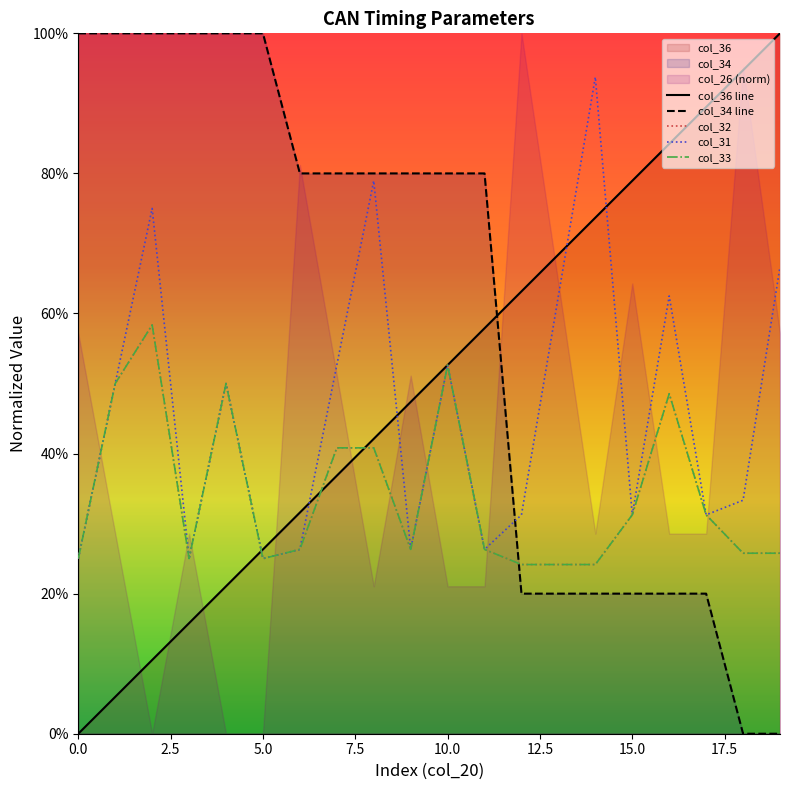

Between 7 and 17, which is larger?

17